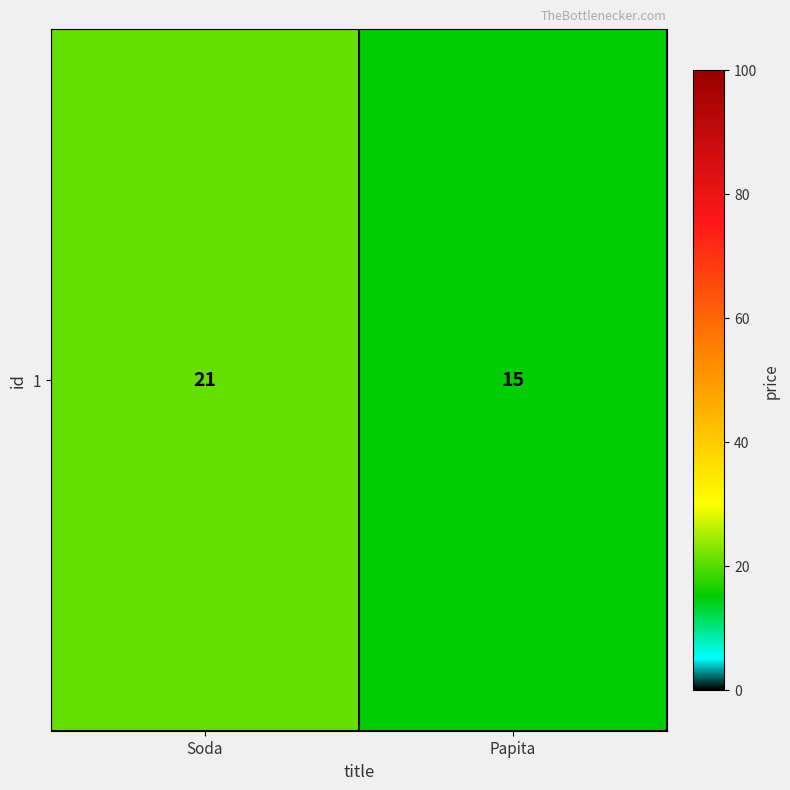

Reading left to right, what are all the values shown in this chart?

Soda=21	Papita=15